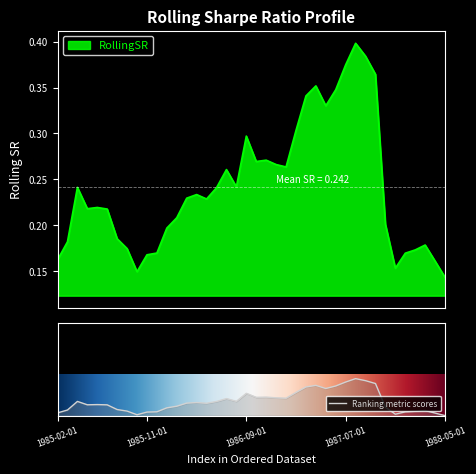

What is the difference between the second highest and second lowest values?

0.2